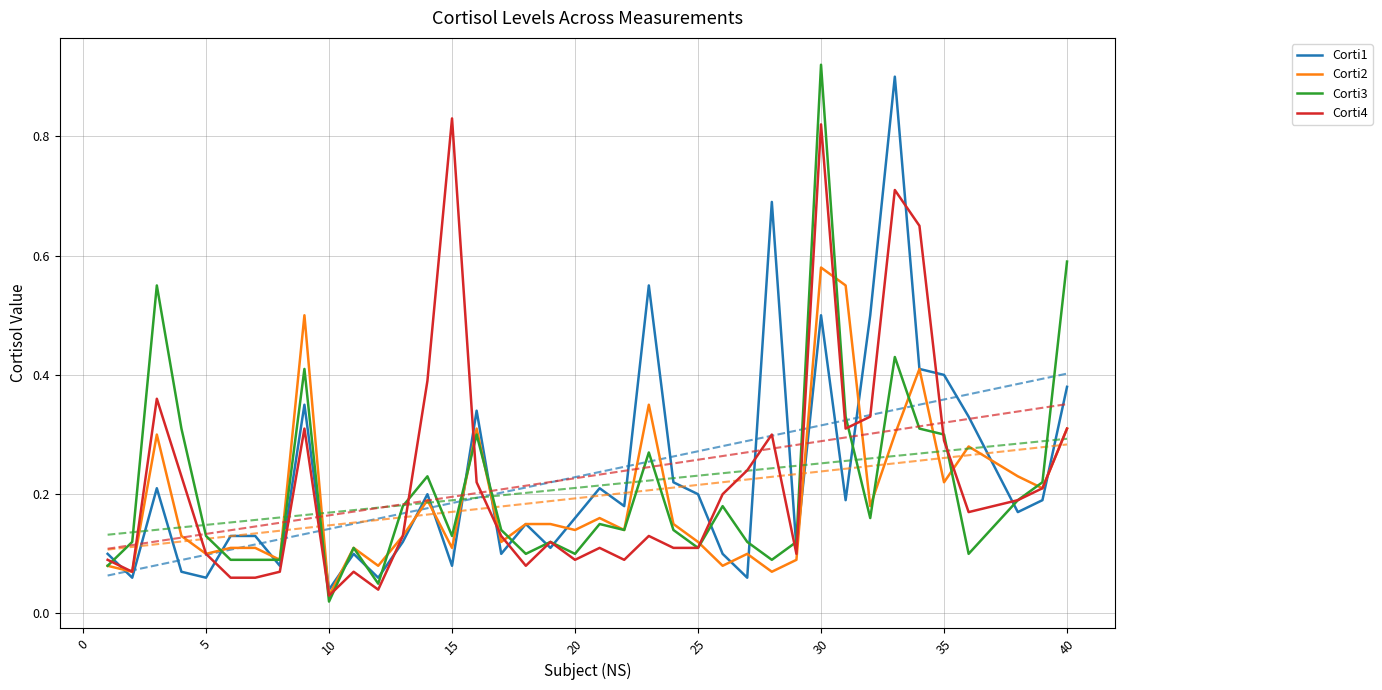

Is this an area chart (filled region under the line)?

No